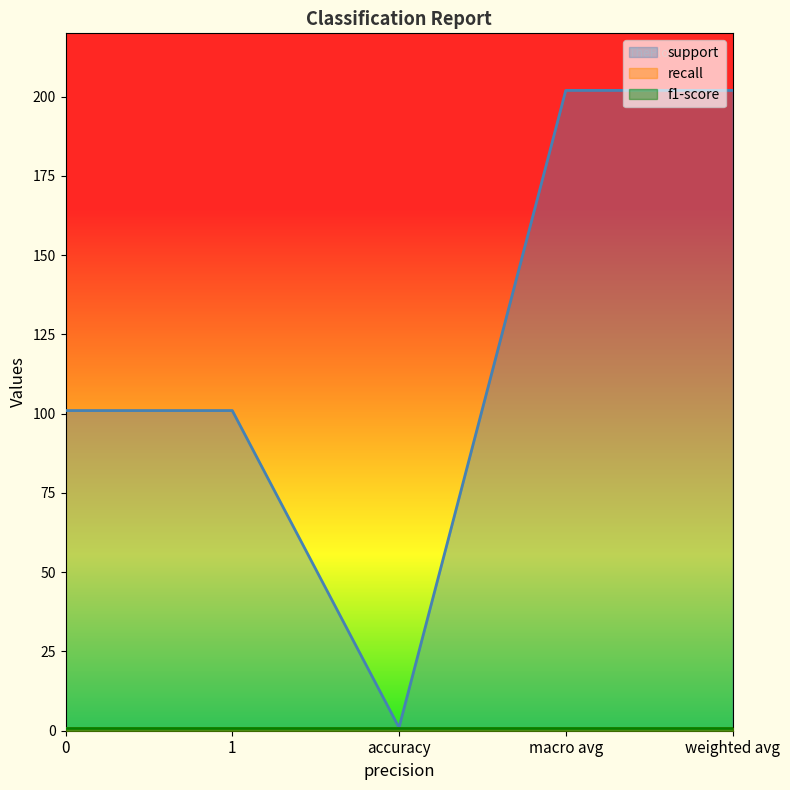

Reading left to right, transcribe all the data shown in this chart.

support: 101	101	1	202	202
recall: 1	1	1	1	1
f1-score: 1	1	1	1	1